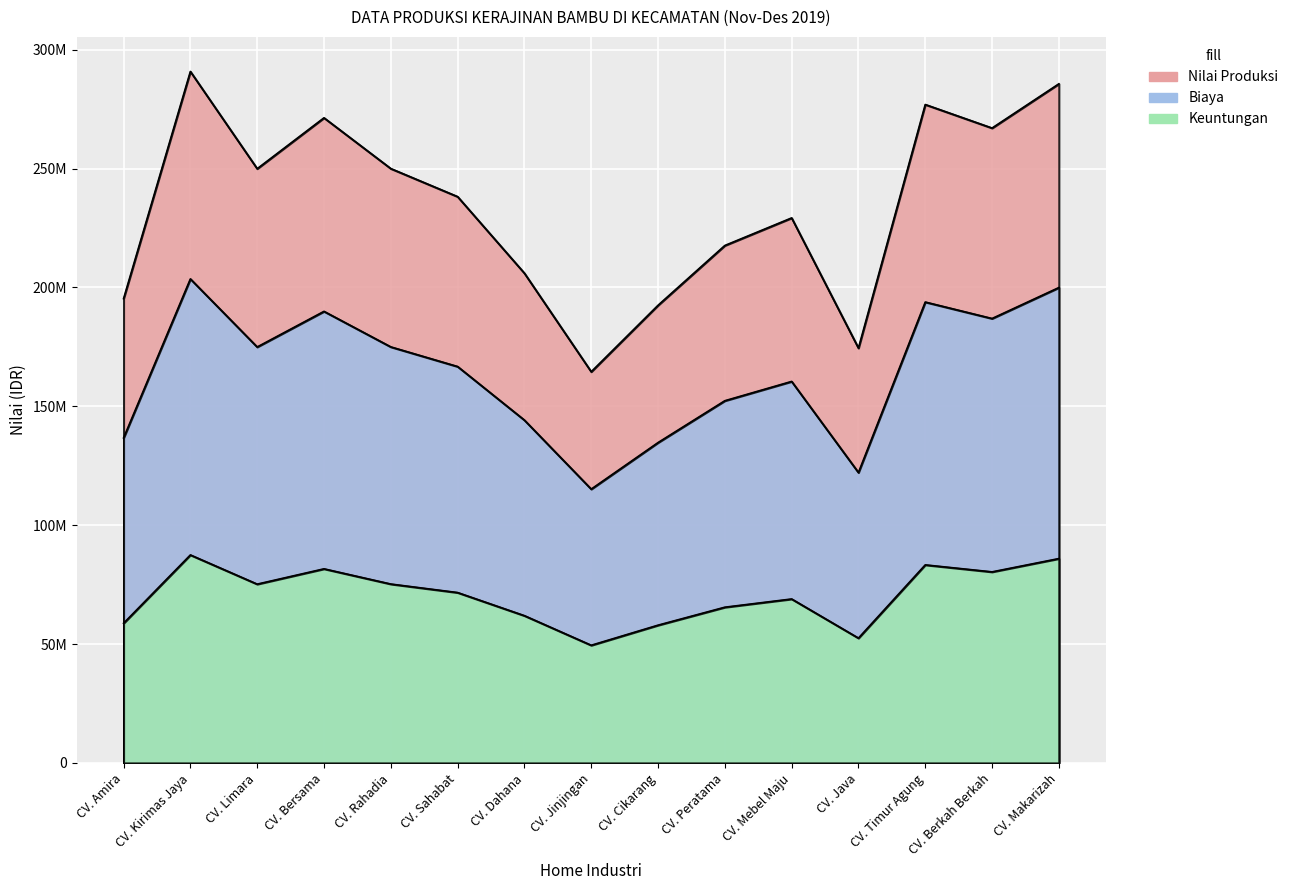

What is the average value of the Keuntungan series?

70406917